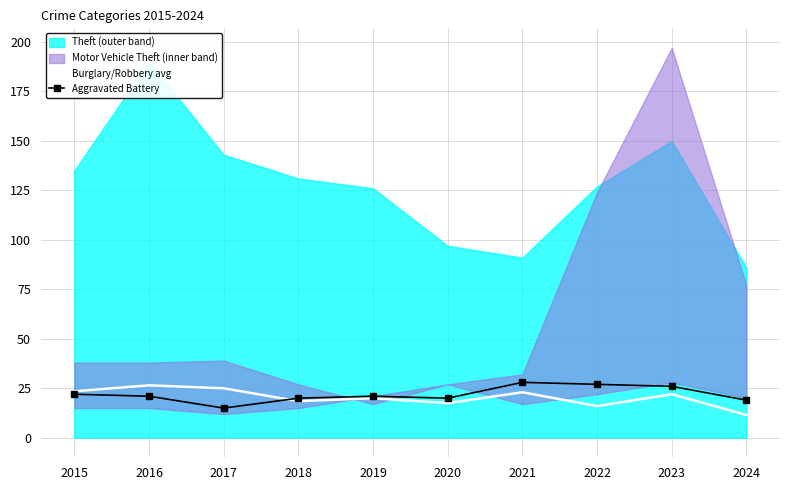

True or false: Burglary/Robbery avg has more than 1 interior local peaks.

True